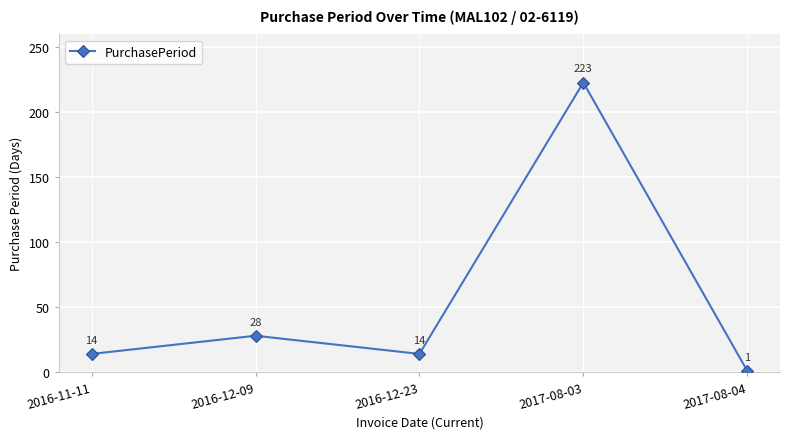

The value at 2017-08-03 is 318. True or false?

False